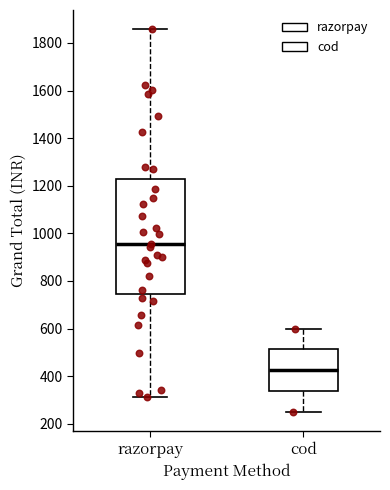

Which box's median line is the highest?

razorpay